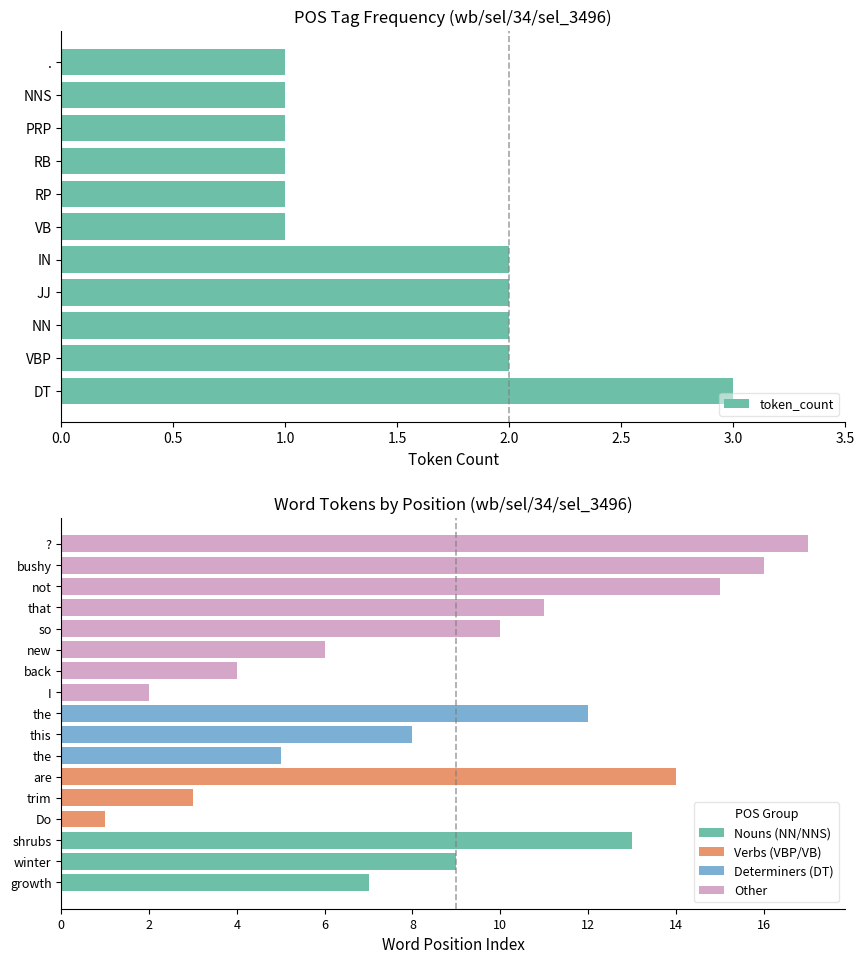

What is the highest value of the token_count series?

3